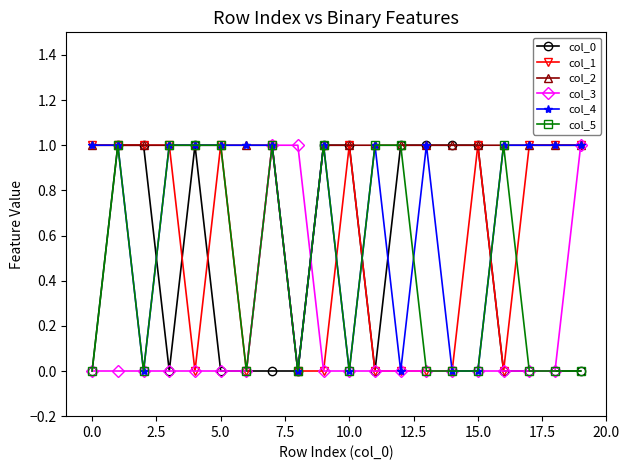

What is the value of the col_5 point at the 8th from the left?

1